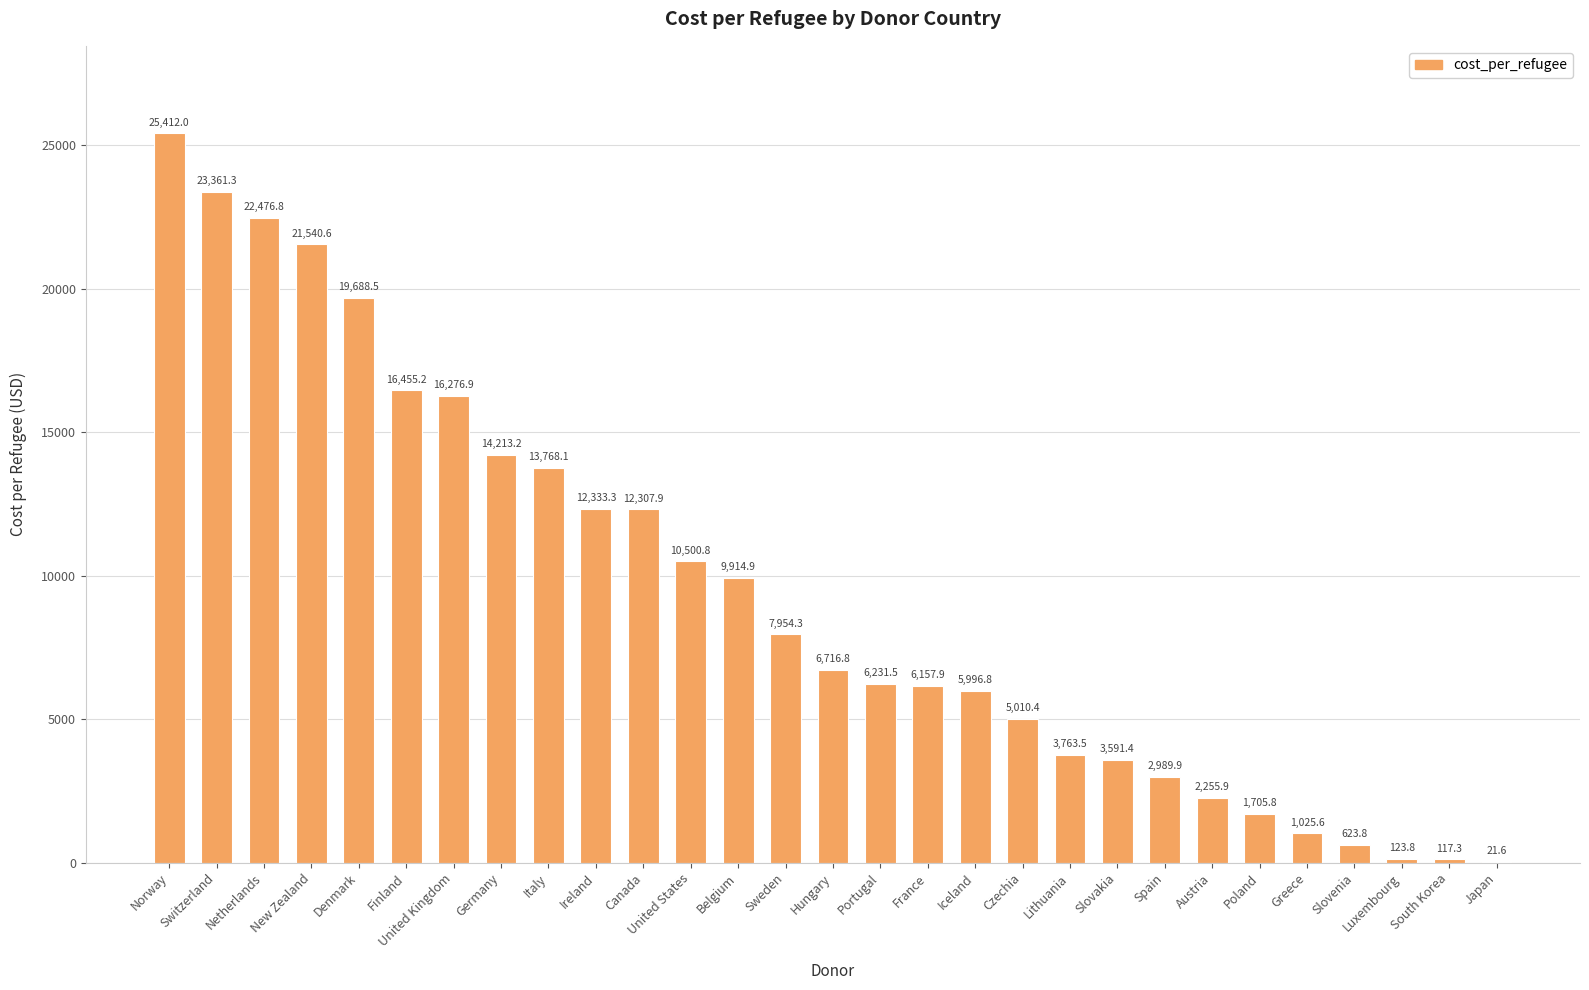

Between Japan and Austria, which is larger?

Austria